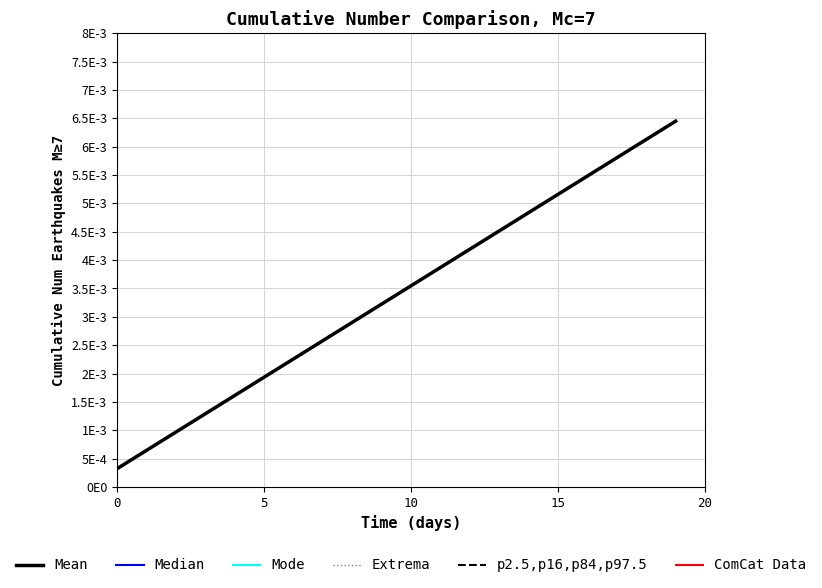

Does the chart display data point markers on the line(s)?

No